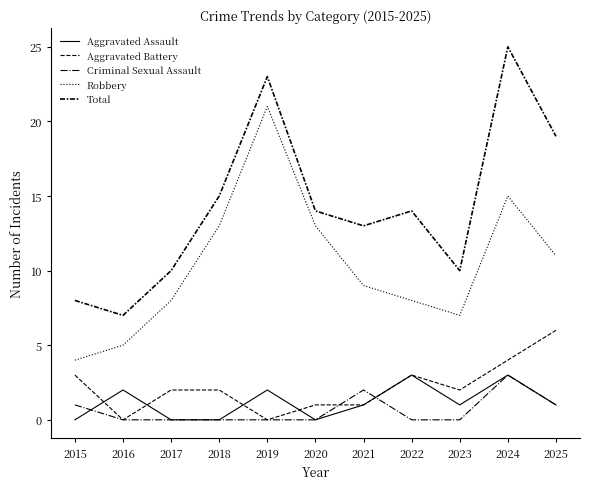

Does the chart have visible grid lines?

No